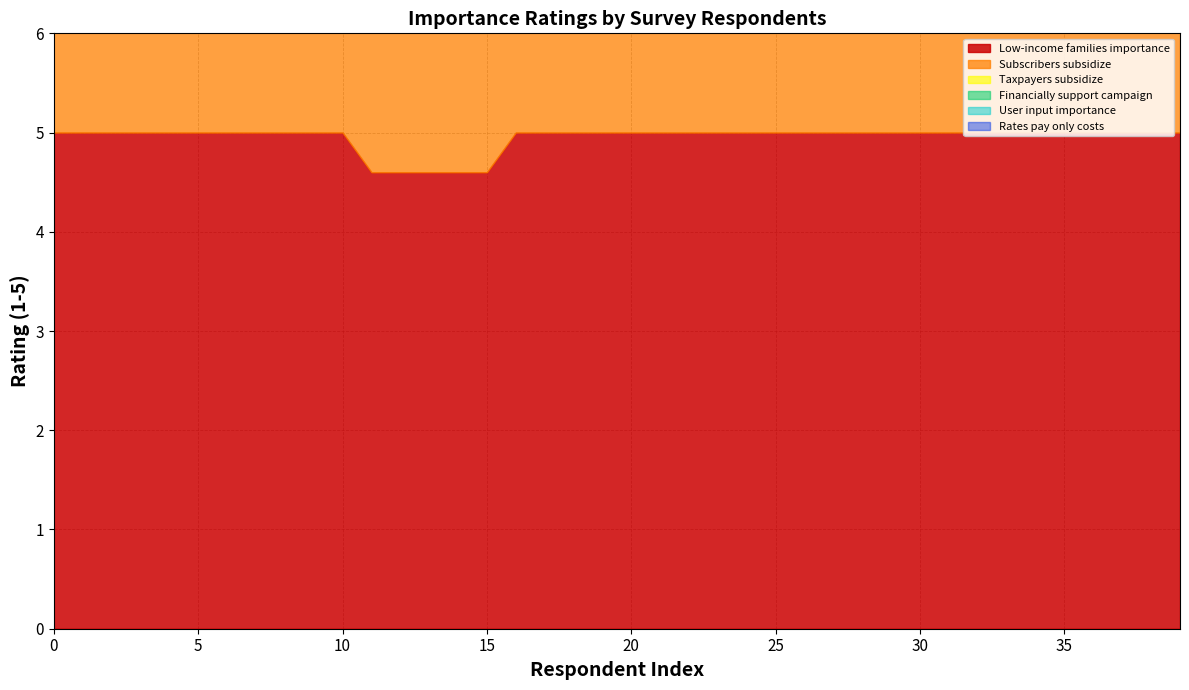

Rank the series at 0 from highest to lowest value.

Low-income families importance, Taxpayers subsidize, Financially support campaign, User input importance, Rates pay only costs, Subscribers subsidize